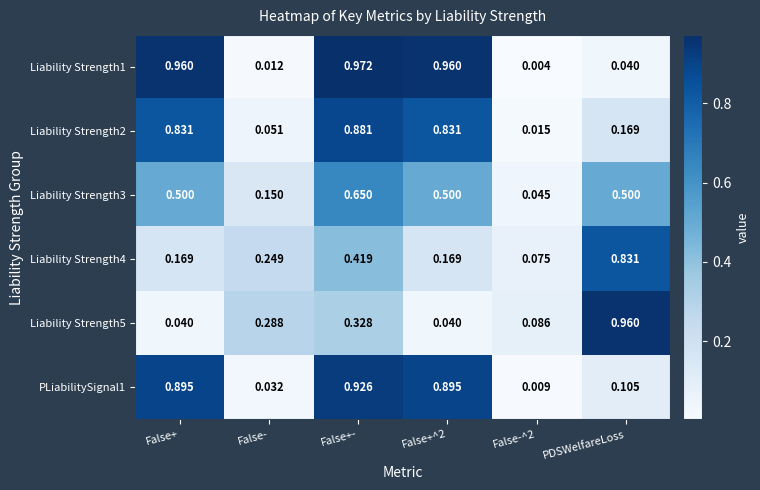

Is the value of Liability Strength4 at False+^2 greater than the value of Liability Strength1 at PDSWelfareLoss?

Yes